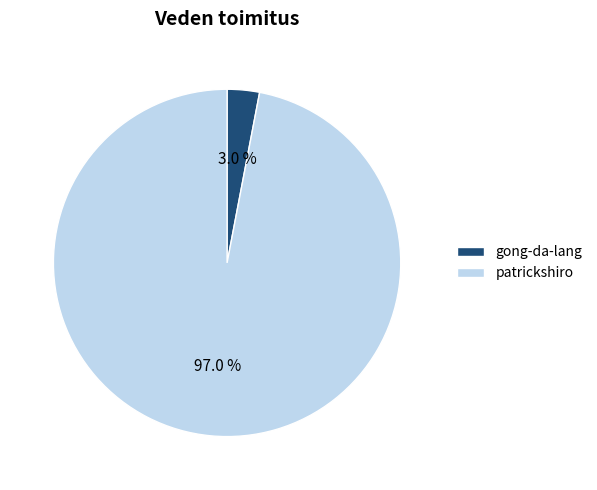

Count the number of slices in the pie.

2